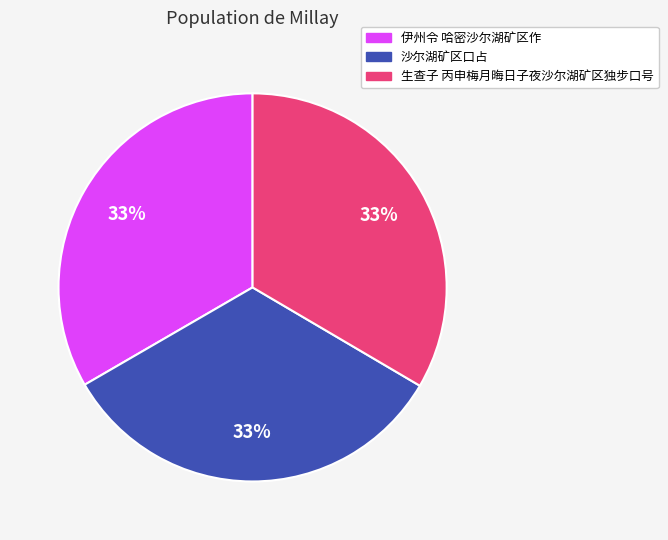

Is 生查子 丙申梅月晦日子夜沙尔湖矿区独步口号 the majority of the pie?

No